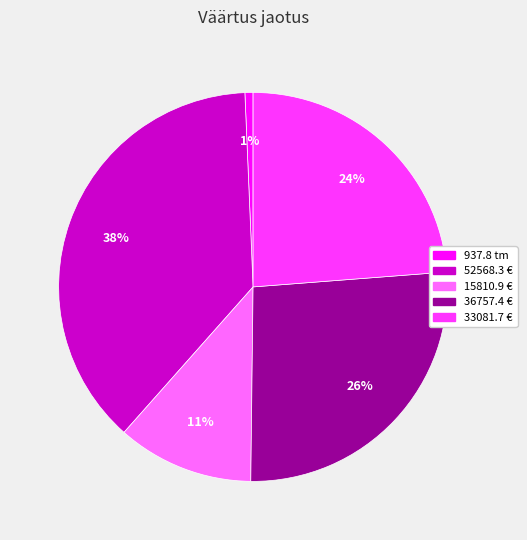

To the nearest percent, what is the average slice percentage?

20%